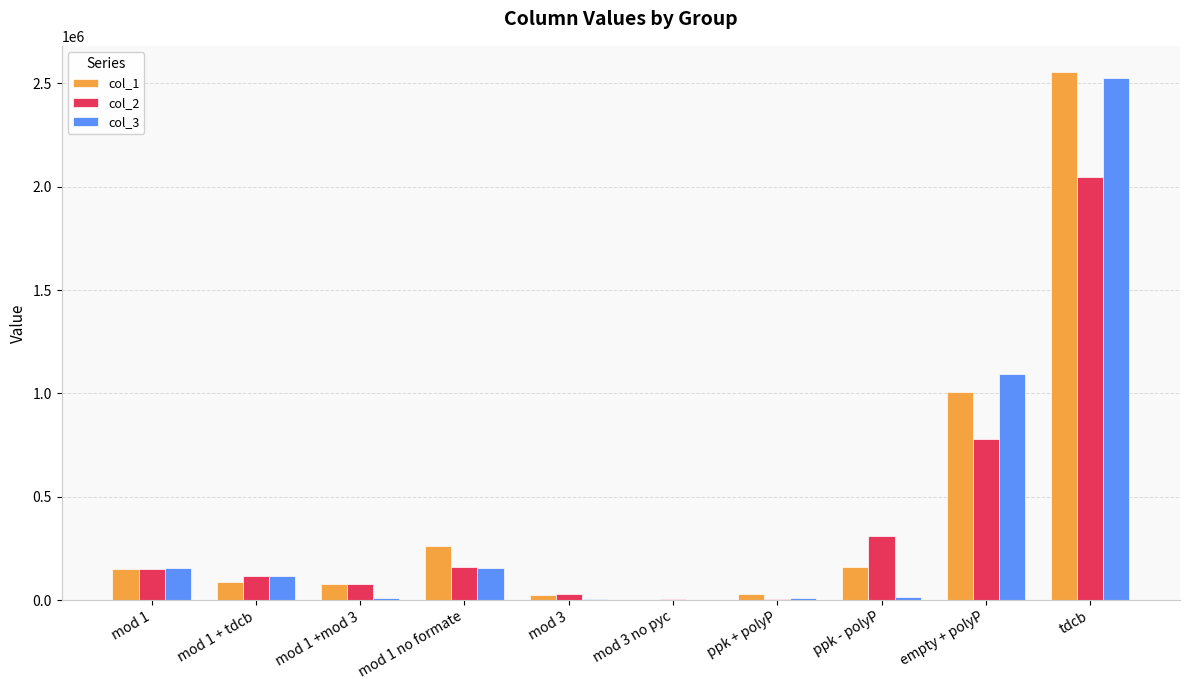

What is the sum of the col_2 values at ppk + polyP and mod 1 +mod 3?

84502.5